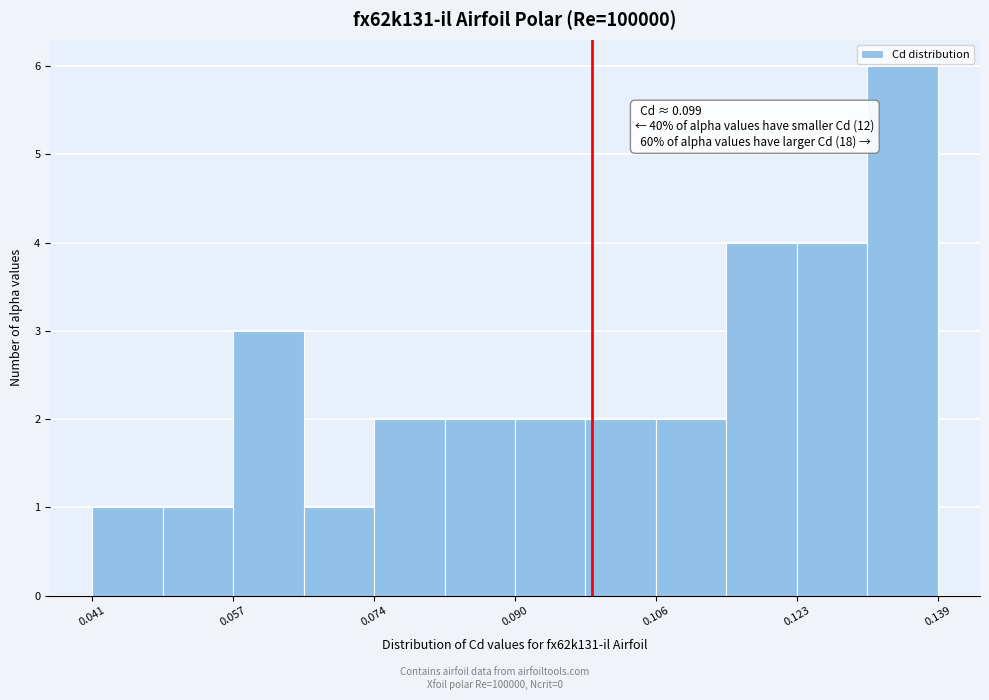

Over which range of the x-axis is the bar tallest?

0.130 to 0.140